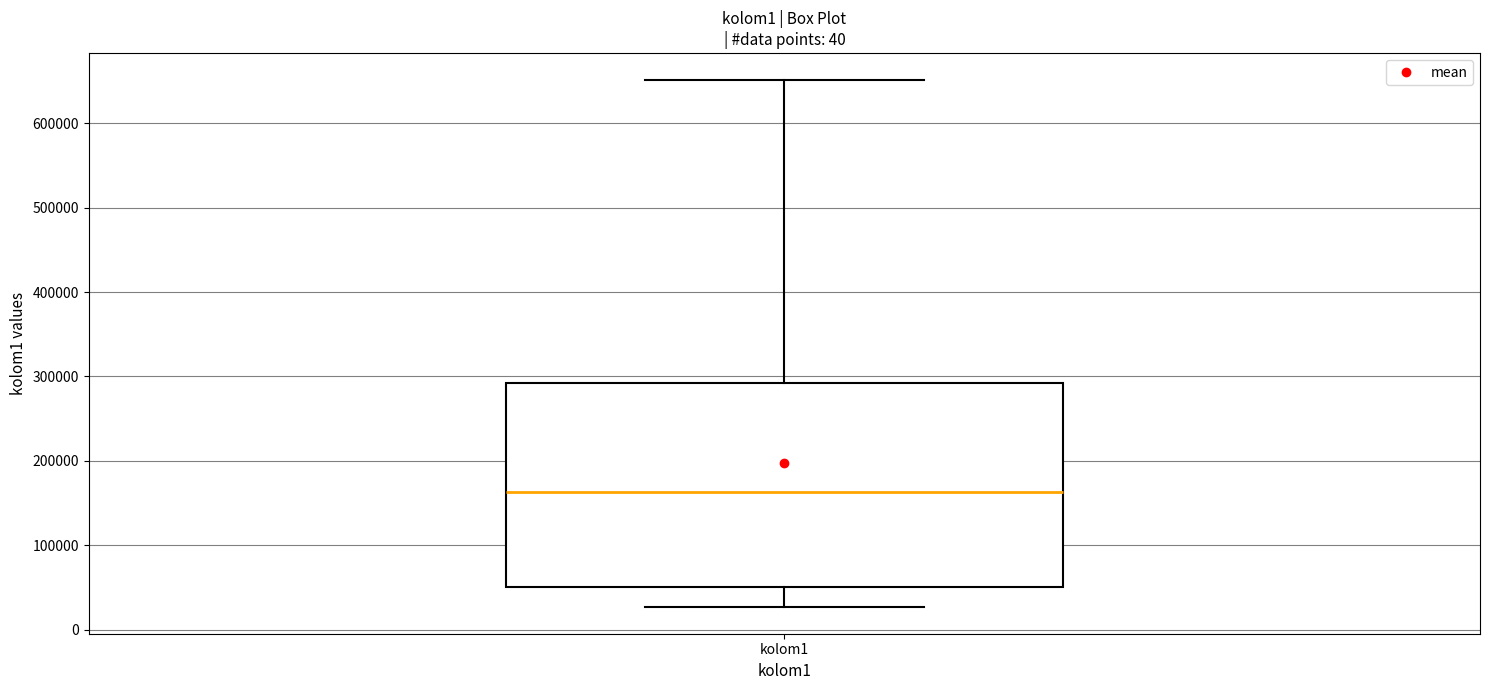

Transcribe this box plot: give where the median line is, the range the box spans, and where the two whiskers end, as read against the y-axis. The values are not printed on the chart, so give them approximately, as read against the axis.

median 160000, box 50000 to 290000, whiskers 30000 to 650000